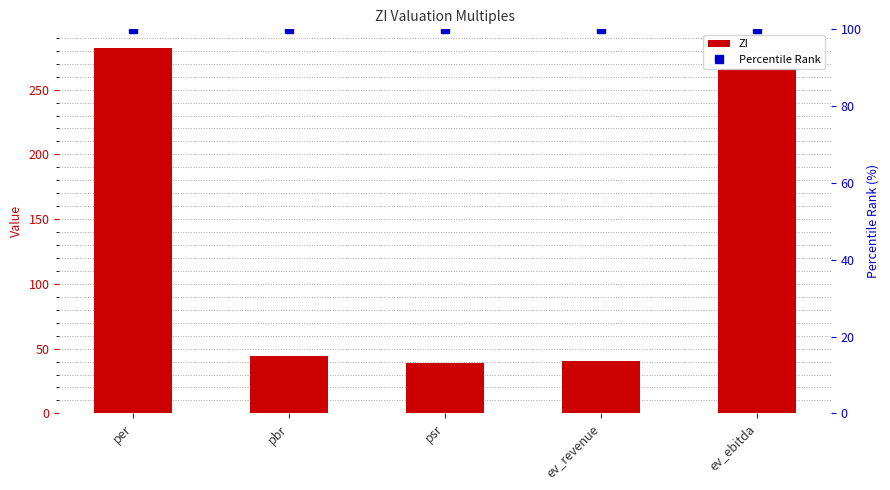

What is the label of the 3rd bar from the left?

psr